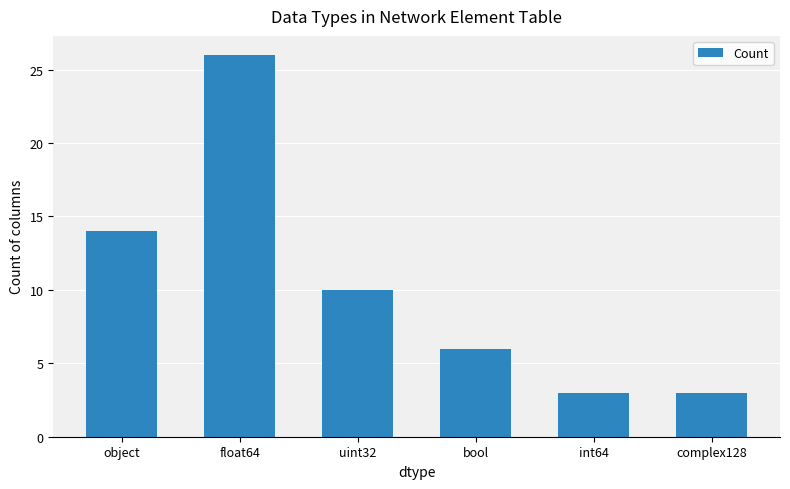

Reading right to left, transcribe all the data shown in this chart.

3	3	6	10	26	14